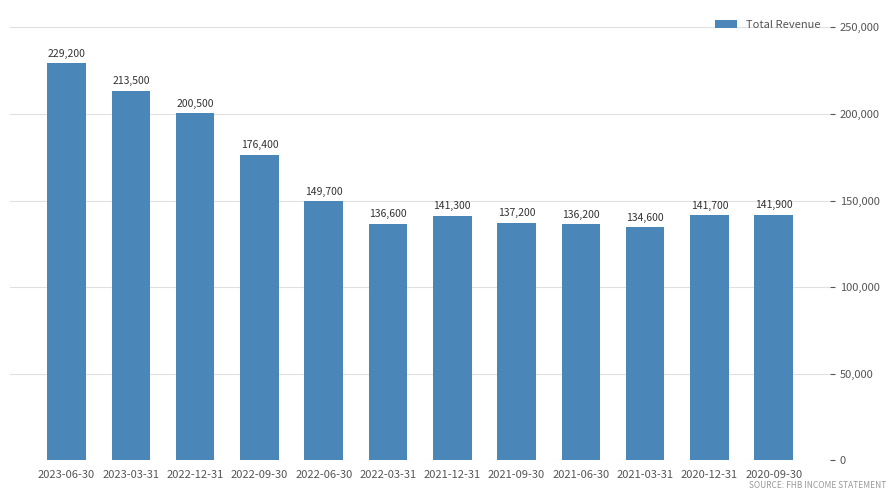

How many bars are there in total?

12